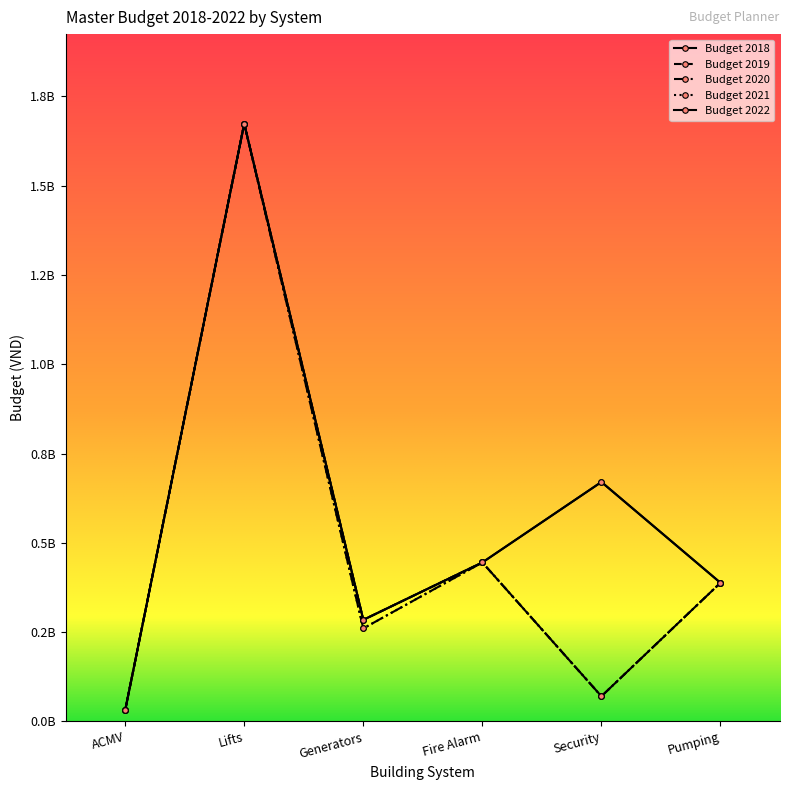

True or false: Budget 2020 and Budget 2019 cross at least once.

False